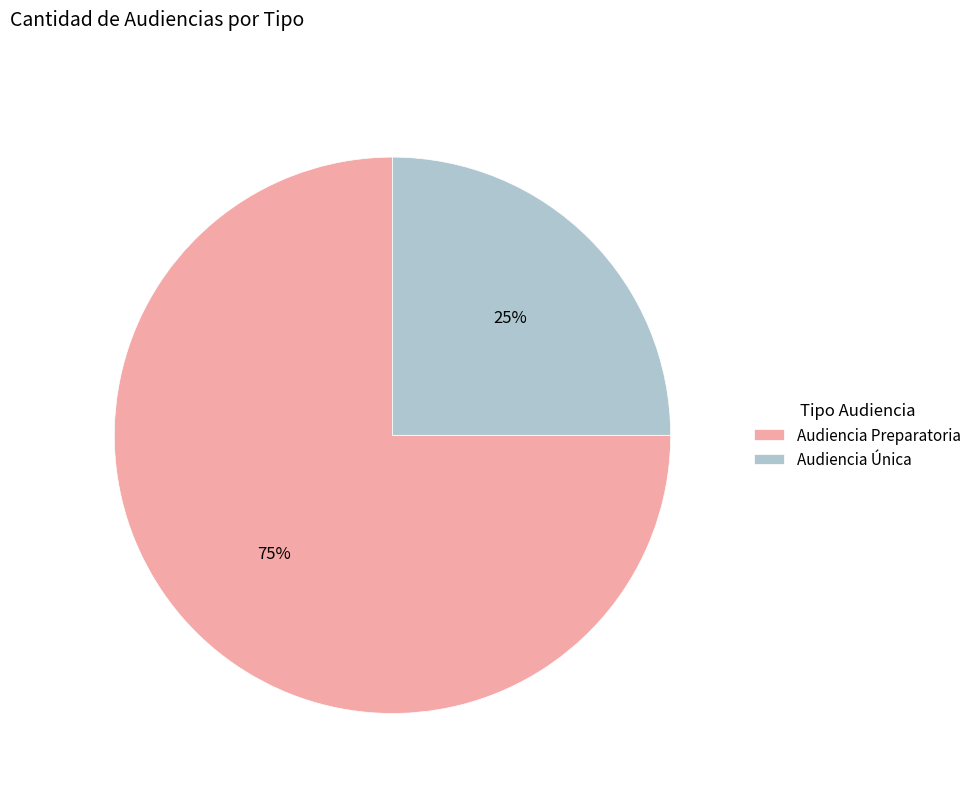

What percentage is the Audiencia Preparatoria slice, to the nearest percent?

75%